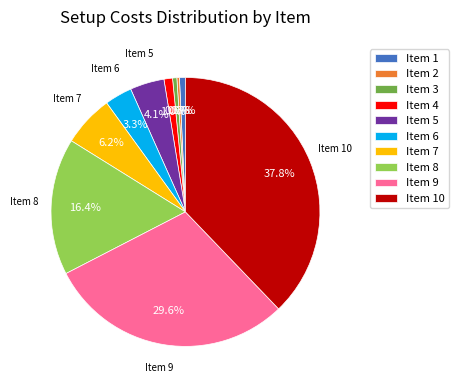

How many segments does this pie chart have?

10